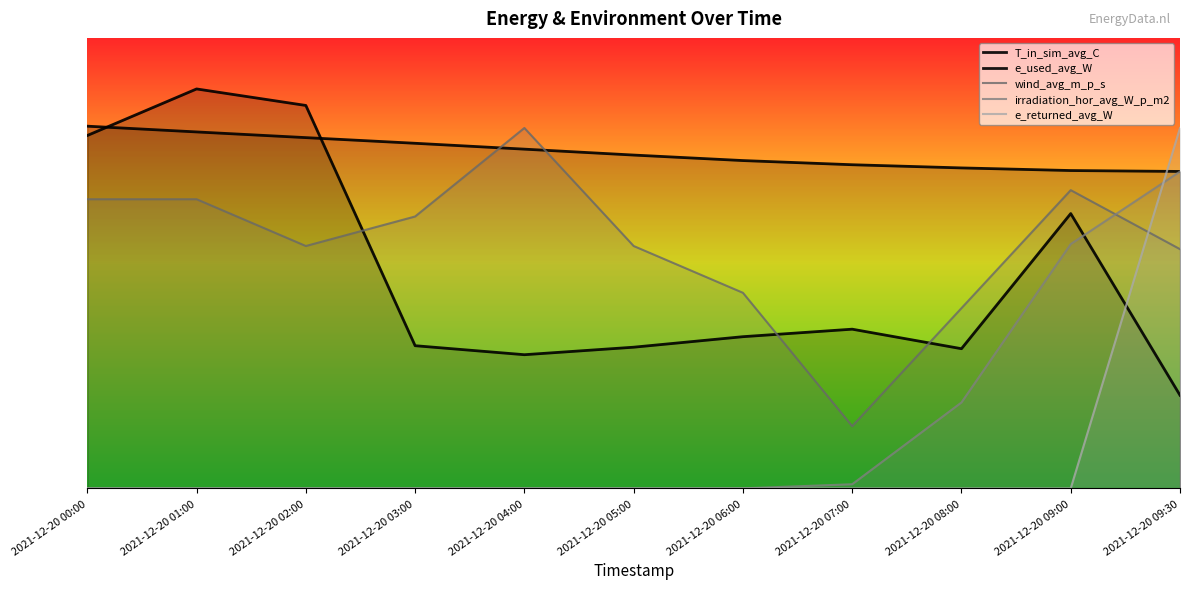

Reading left to right, what are all the values shown in this chart?

T_in_sim_avg_C: 2021-12-20 00:00=964.8	2021-12-20 01:00=949.5	2021-12-20 02:00=934.3	2021-12-20 03:00=919.2	2021-12-20 04:00=903.6	2021-12-20 05:00=887.9	2021-12-20 06:00=873.2	2021-12-20 07:00=862.1	2021-12-20 08:00=853.6	2021-12-20 09:00=846.6	2021-12-20 09:30=844.2
e_used_avg_W: 2021-12-20 00:00=940.0	2021-12-20 01:00=1064.0	2021-12-20 02:00=1020.0	2021-12-20 03:00=380.0	2021-12-20 04:00=356.0	2021-12-20 05:00=376.0	2021-12-20 06:00=404.0	2021-12-20 07:00=424.0	2021-12-20 08:00=372.0	2021-12-20 09:00=732.0	2021-12-20 09:30=248.0
wind_avg_m_p_s: 2021-12-20 00:00=770.2	2021-12-20 01:00=770.2	2021-12-20 02:00=645.6	2021-12-20 03:00=724.2	2021-12-20 04:00=960.0	2021-12-20 05:00=645.6	2021-12-20 06:00=521.0	2021-12-20 07:00=165.6	2021-12-20 08:00=480.0	2021-12-20 09:00=794.4	2021-12-20 09:30=637.2
irradiation_hor_avg_W_p_m2: 2021-12-20 00:00=0.0	2021-12-20 01:00=0.0	2021-12-20 02:00=0.0	2021-12-20 03:00=0.0	2021-12-20 04:00=0.0	2021-12-20 05:00=0.0	2021-12-20 06:00=0.0	2021-12-20 07:00=10.9	2021-12-20 08:00=228.7	2021-12-20 09:00=650.8	2021-12-20 09:30=843.9
e_returned_avg_W: 2021-12-20 00:00=0.0	2021-12-20 01:00=0.0	2021-12-20 02:00=0.0	2021-12-20 03:00=0.0	2021-12-20 04:00=0.0	2021-12-20 05:00=0.0	2021-12-20 06:00=0.0	2021-12-20 07:00=0.0	2021-12-20 08:00=0.0	2021-12-20 09:00=0.0	2021-12-20 09:30=960.0